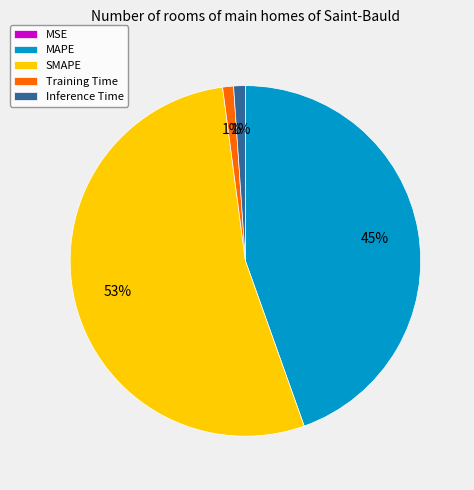

Which category accounts for the majority?

SMAPE